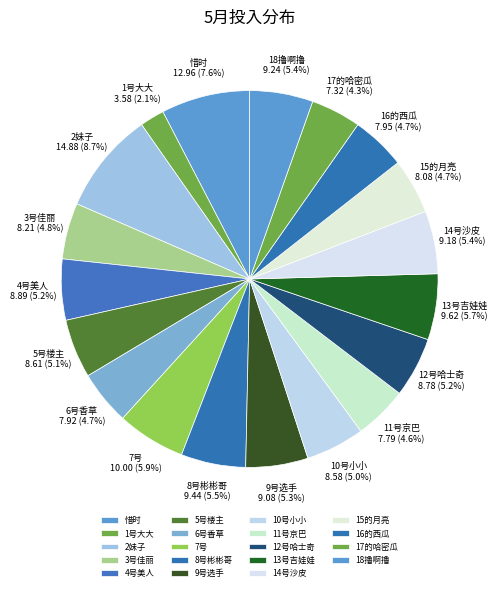

Count the number of slices in the pie.

19